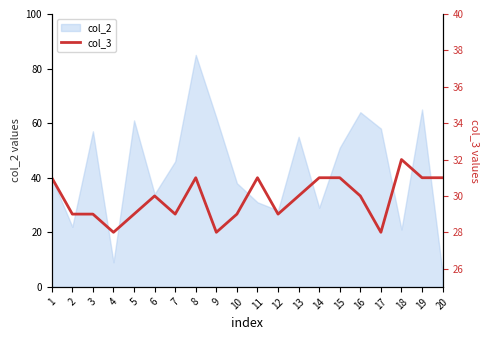

Does the chart have visible grid lines?

No